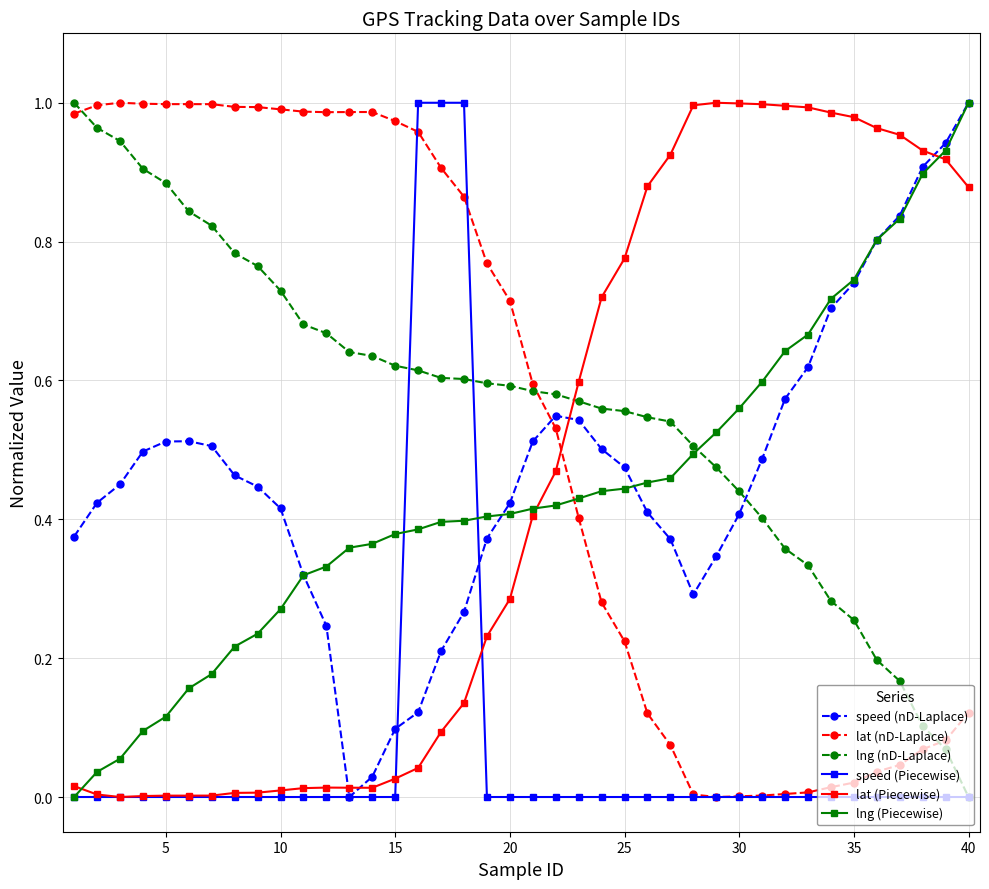

How many distinct data groups are displayed?

6